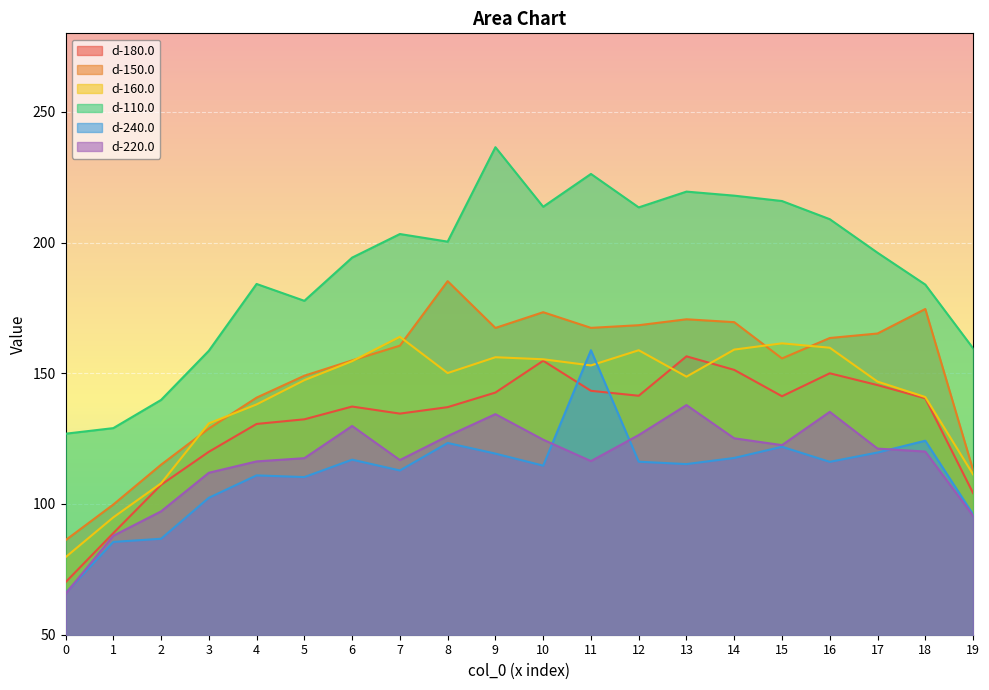

The value of d-150.0 at 6 is 274.2. True or false?

False